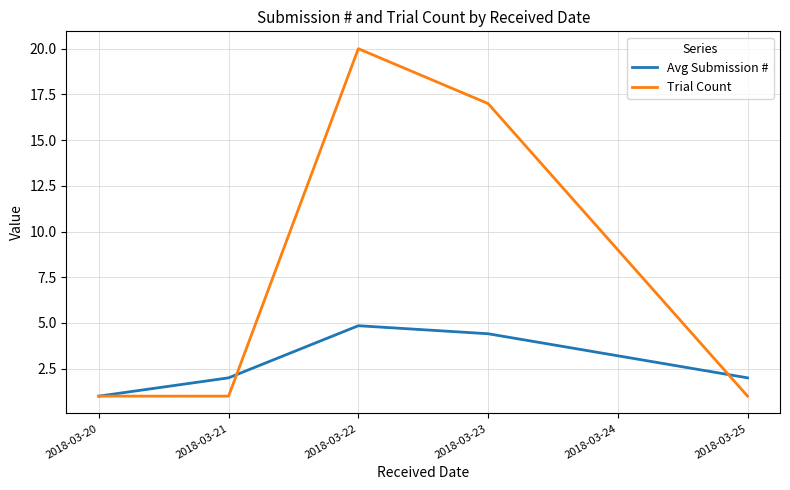

What is the difference between the highest and lowest values at 2018-03-25?

1.0